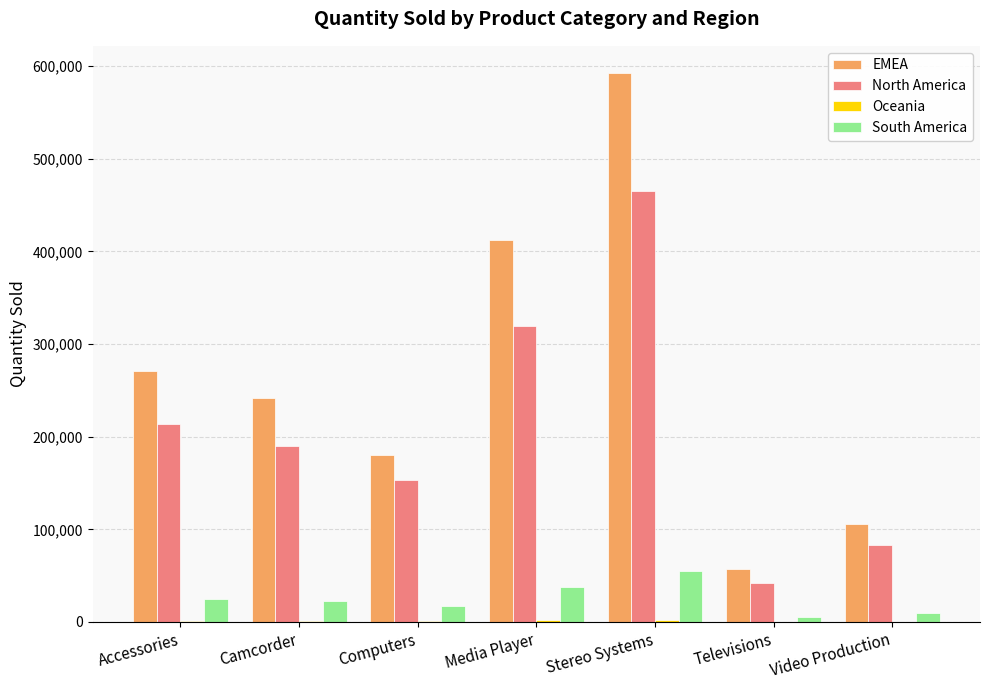

Which series has the largest total across all categories?

EMEA